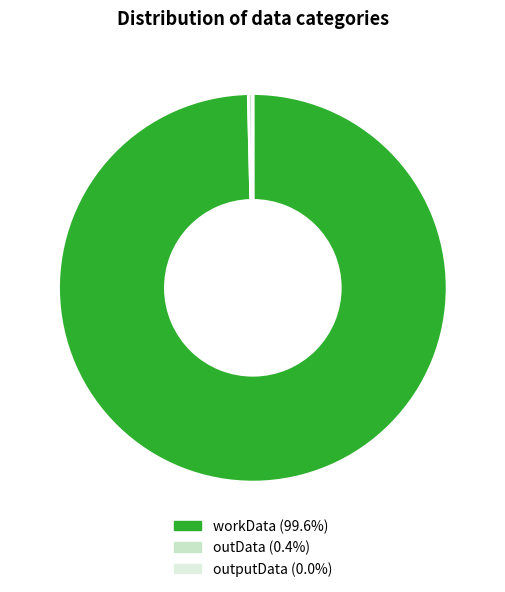

To the nearest percent, what percentage of the pie is workData?

100%